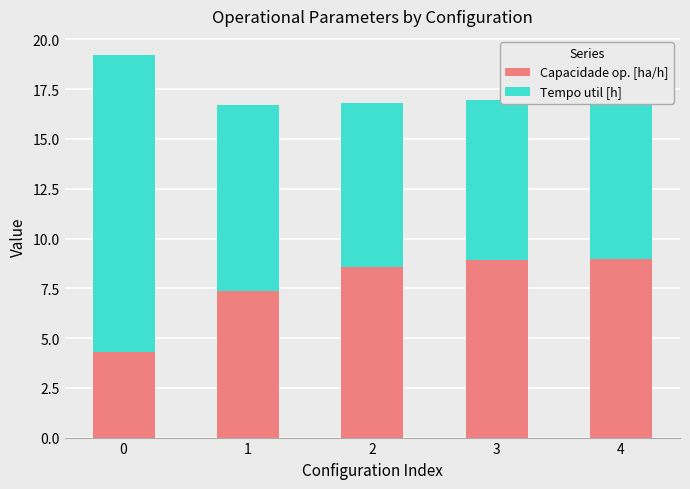

What is the lowest value of the Capacidade op. [ha/h] series?

4.3